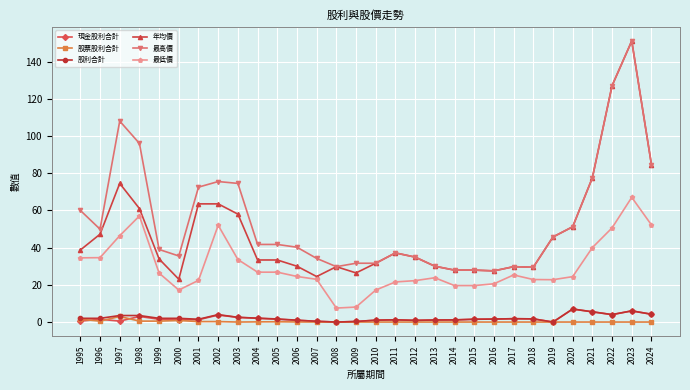

What is the value of the 最高價 point at the 19th from the left?

30.0